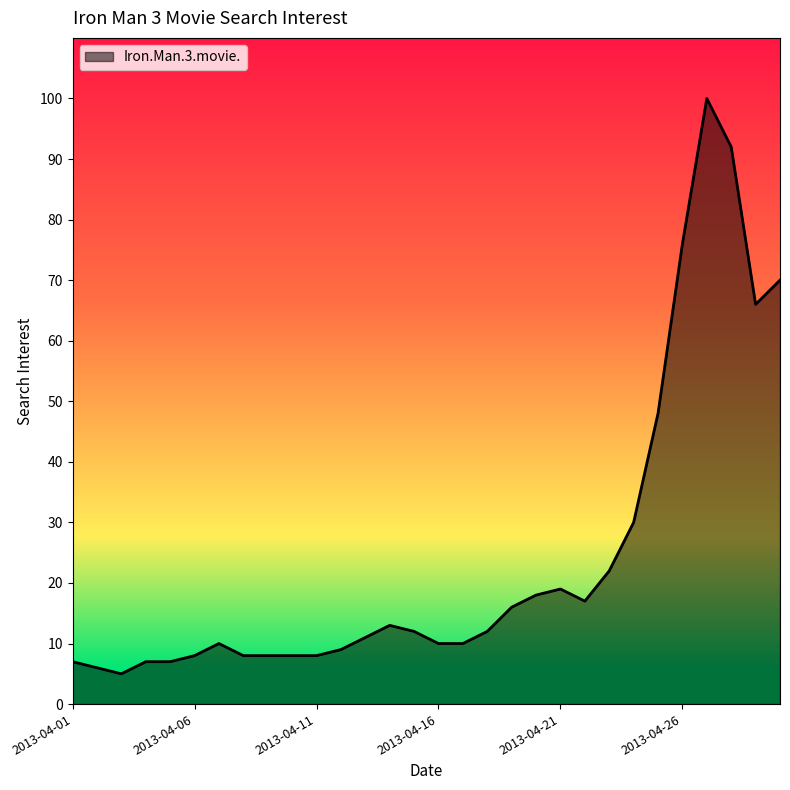

What is the difference between the maximum and minimum values?

95